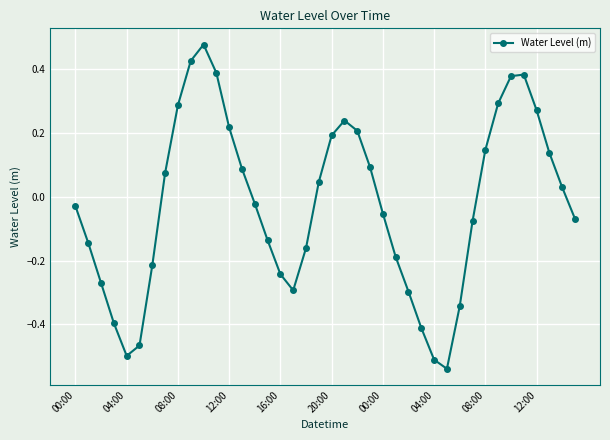

How many data points are less than 0?

21